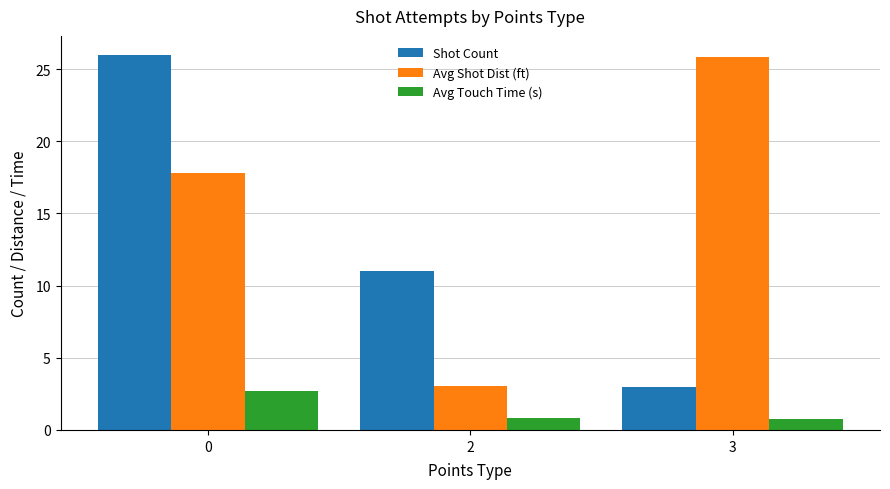

What is the difference between the Avg Touch Time (s) values at 3 and 2?

0.1